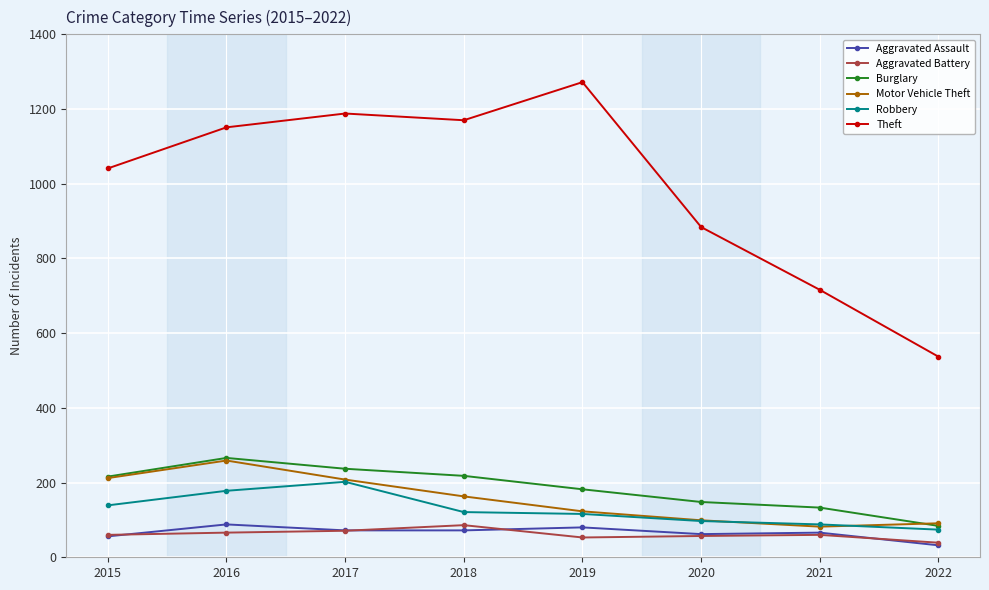

Which category has the lowest value in the Theft series?

2022